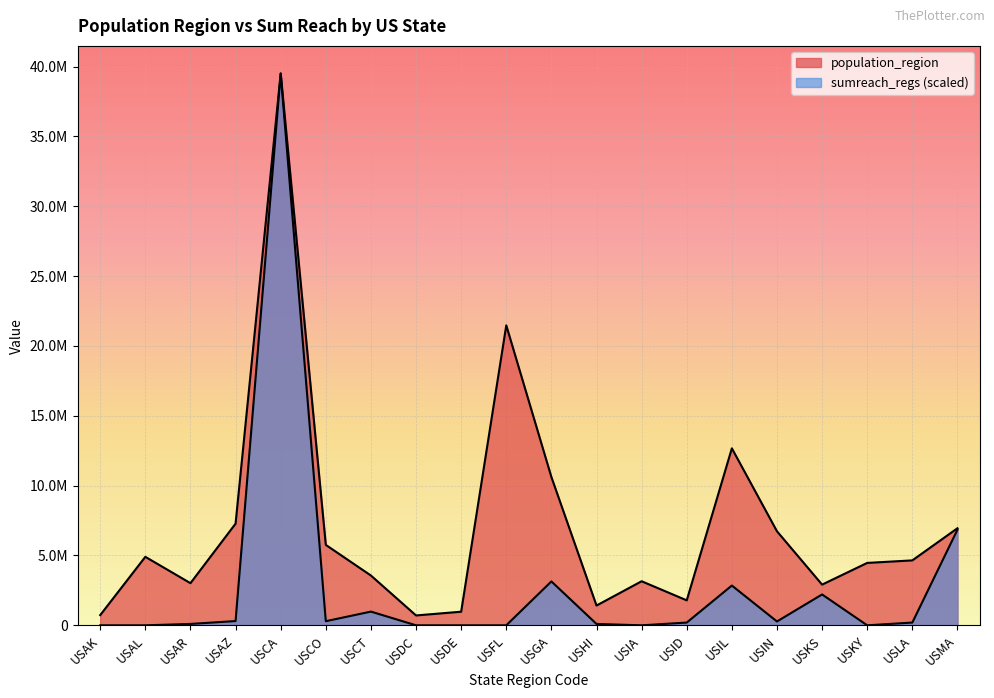

What is the difference between the highest and lowest values at USMA?

105561.8